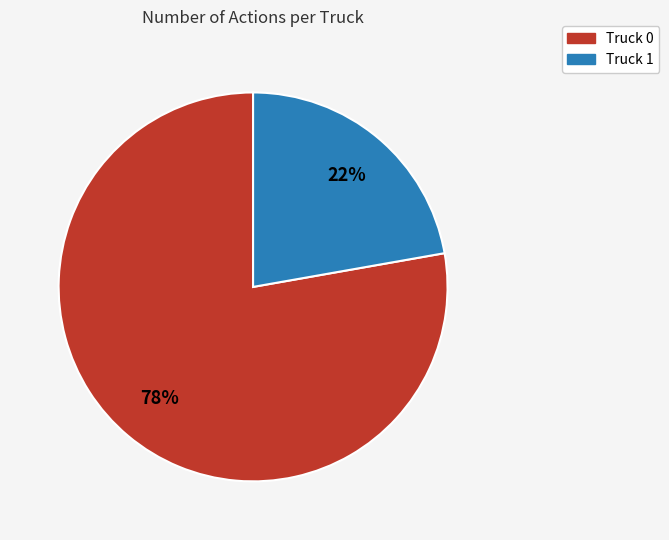

Is the sum of Truck 0 and Truck 1 greater than half?

Yes